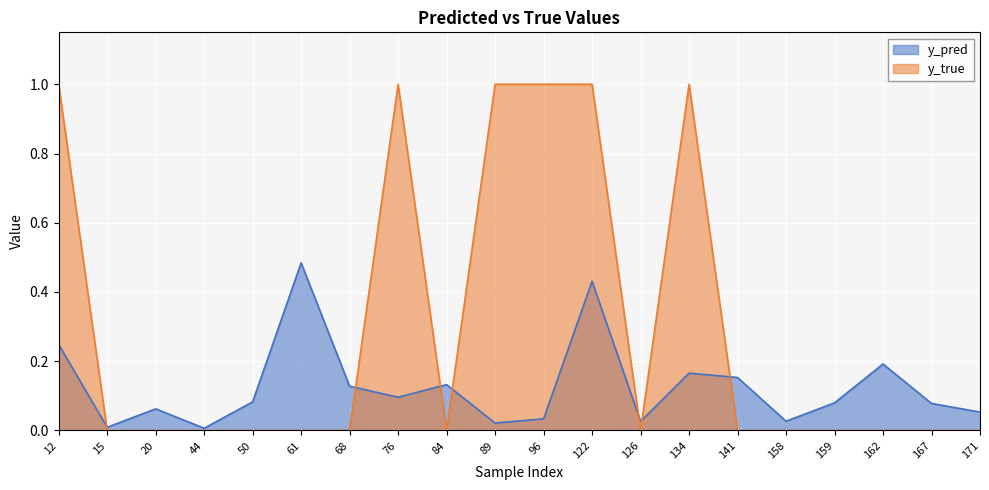

At how many categories does at least one series exceed 0?

20